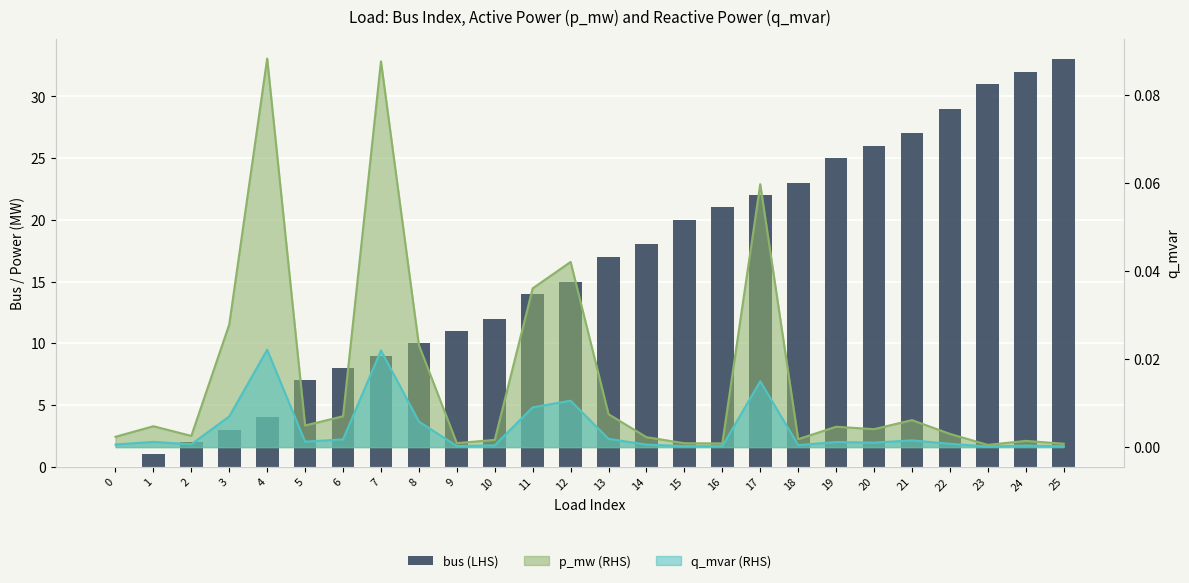

What is the maximum value shown in the chart?

33